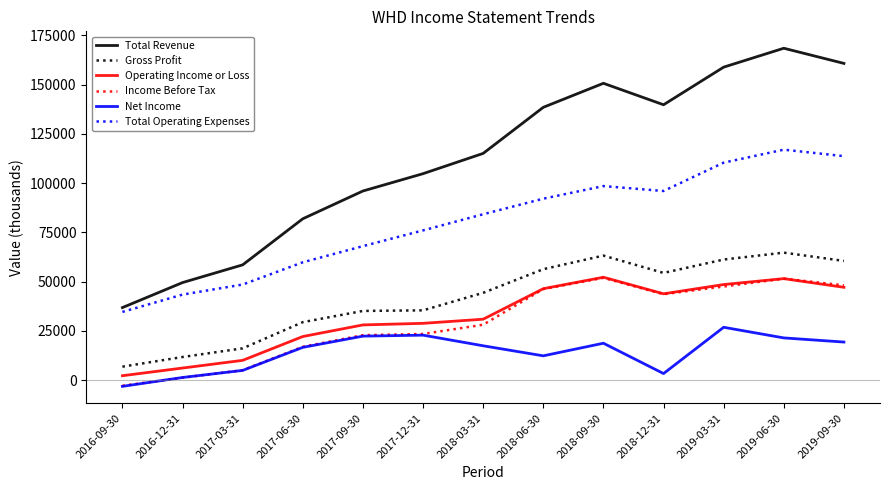

Does the chart have visible grid lines?

No